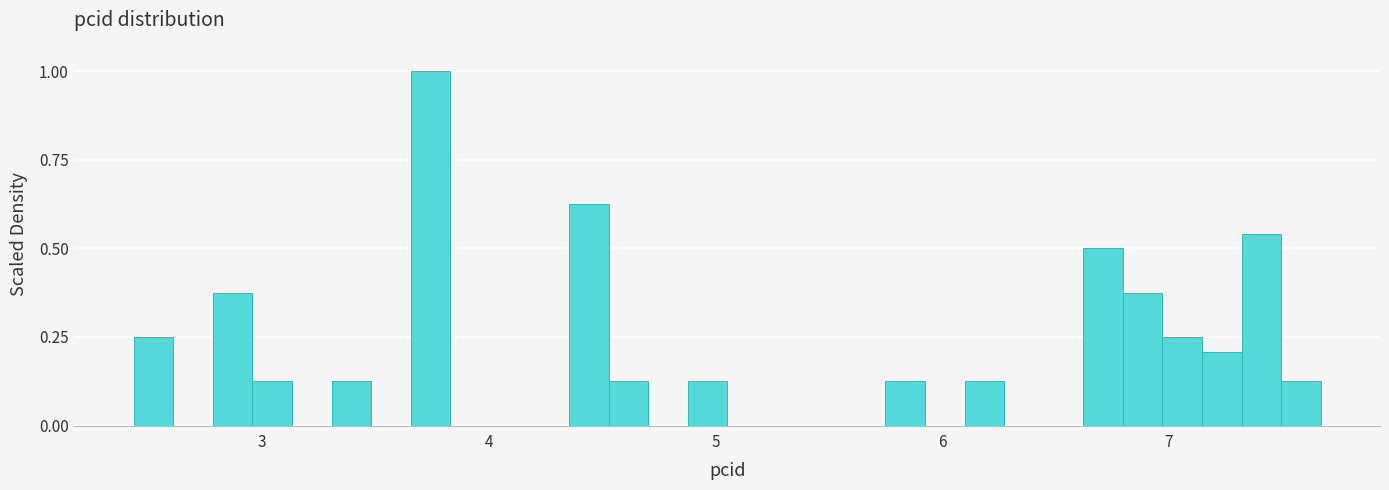

Around what value on the x-axis is the tallest bar? Give the approximate position of its centre, as read against the axis.

3.7